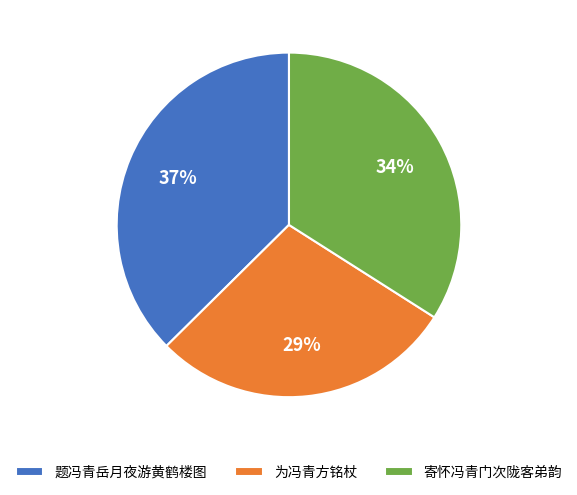

To the nearest percent, what portion does 为冯青方铭杖 represent?

29%